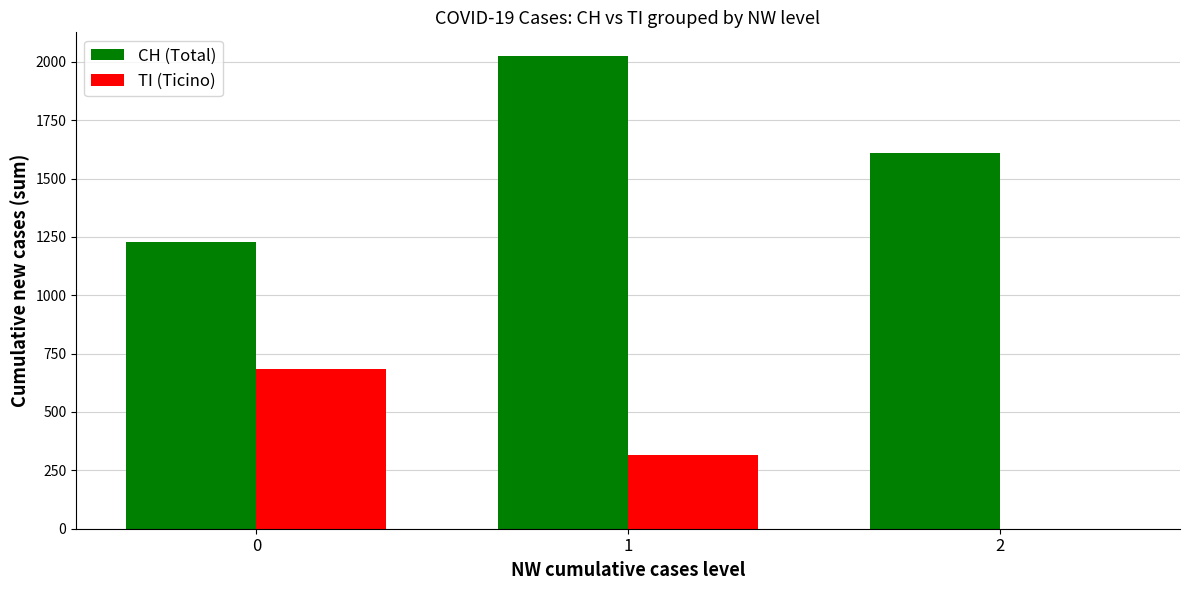

What is the greatest value displayed?

2025